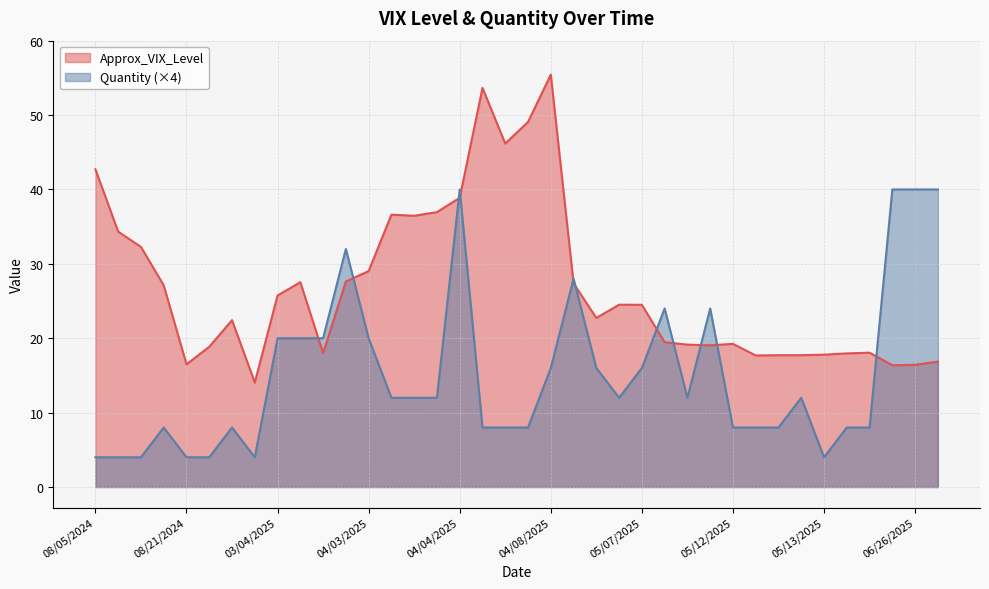

In Approx_VIX_Level, how many points are higher than both neighbors (excluding endpoints)?

8